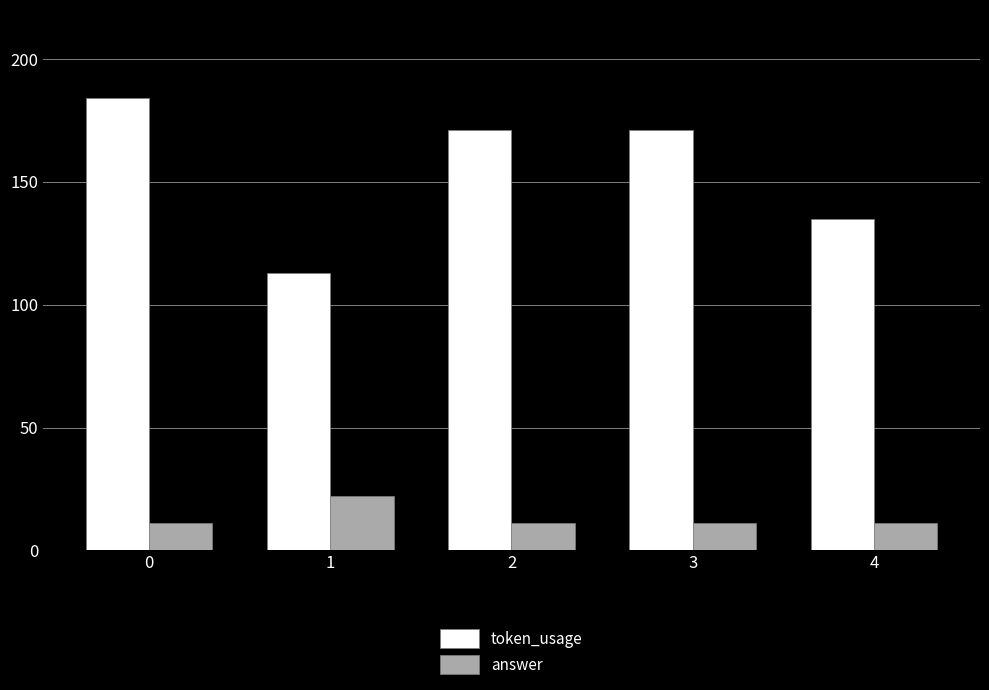

What is the highest value of the token_usage series?

184